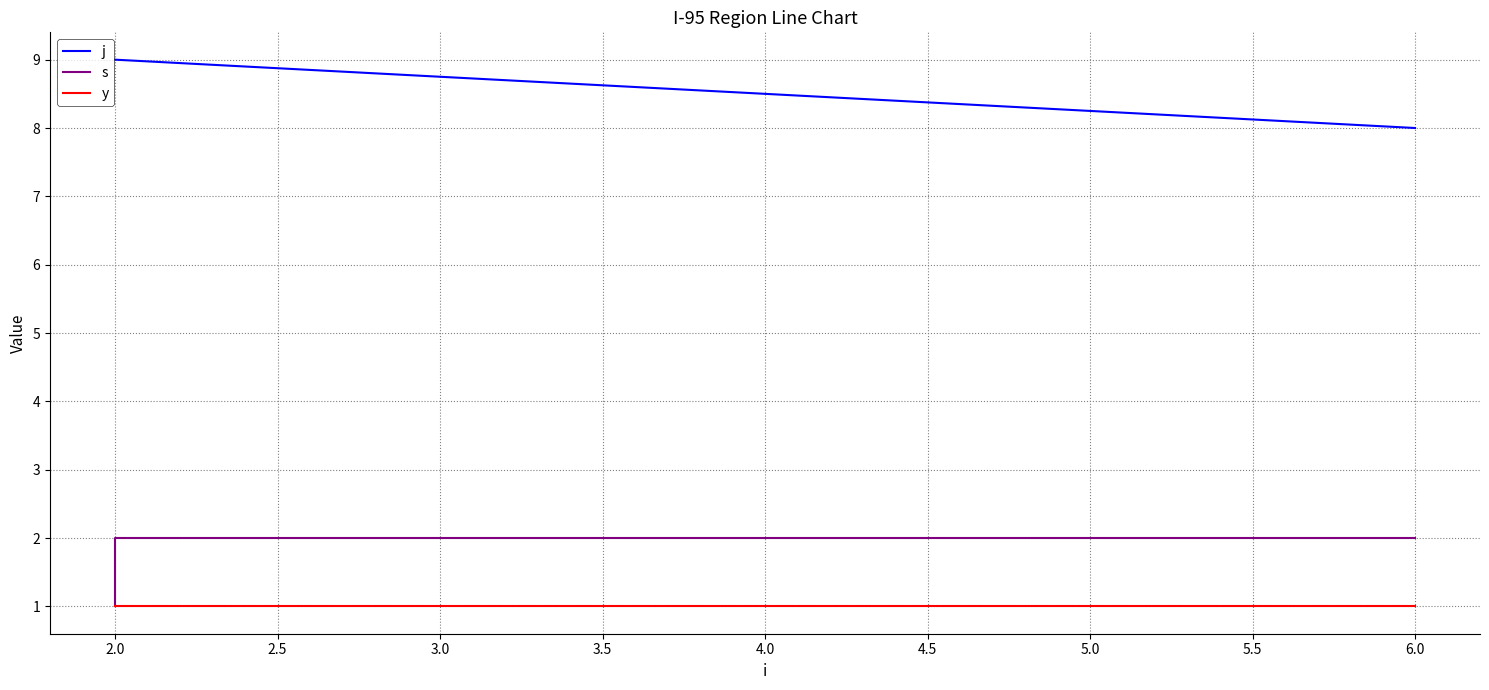

Which series has the widest spread of values?

j